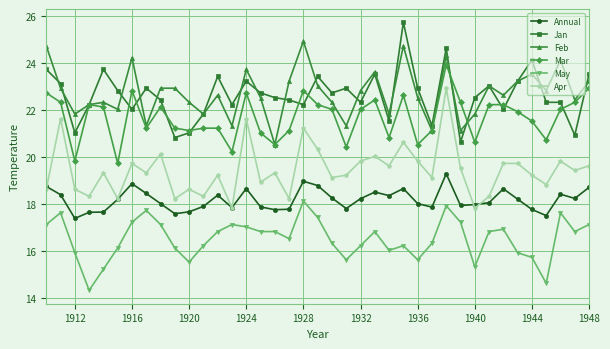

List the series in order of their peak value, highest first.

Jan, Feb, Mar, Apr, Annual, May